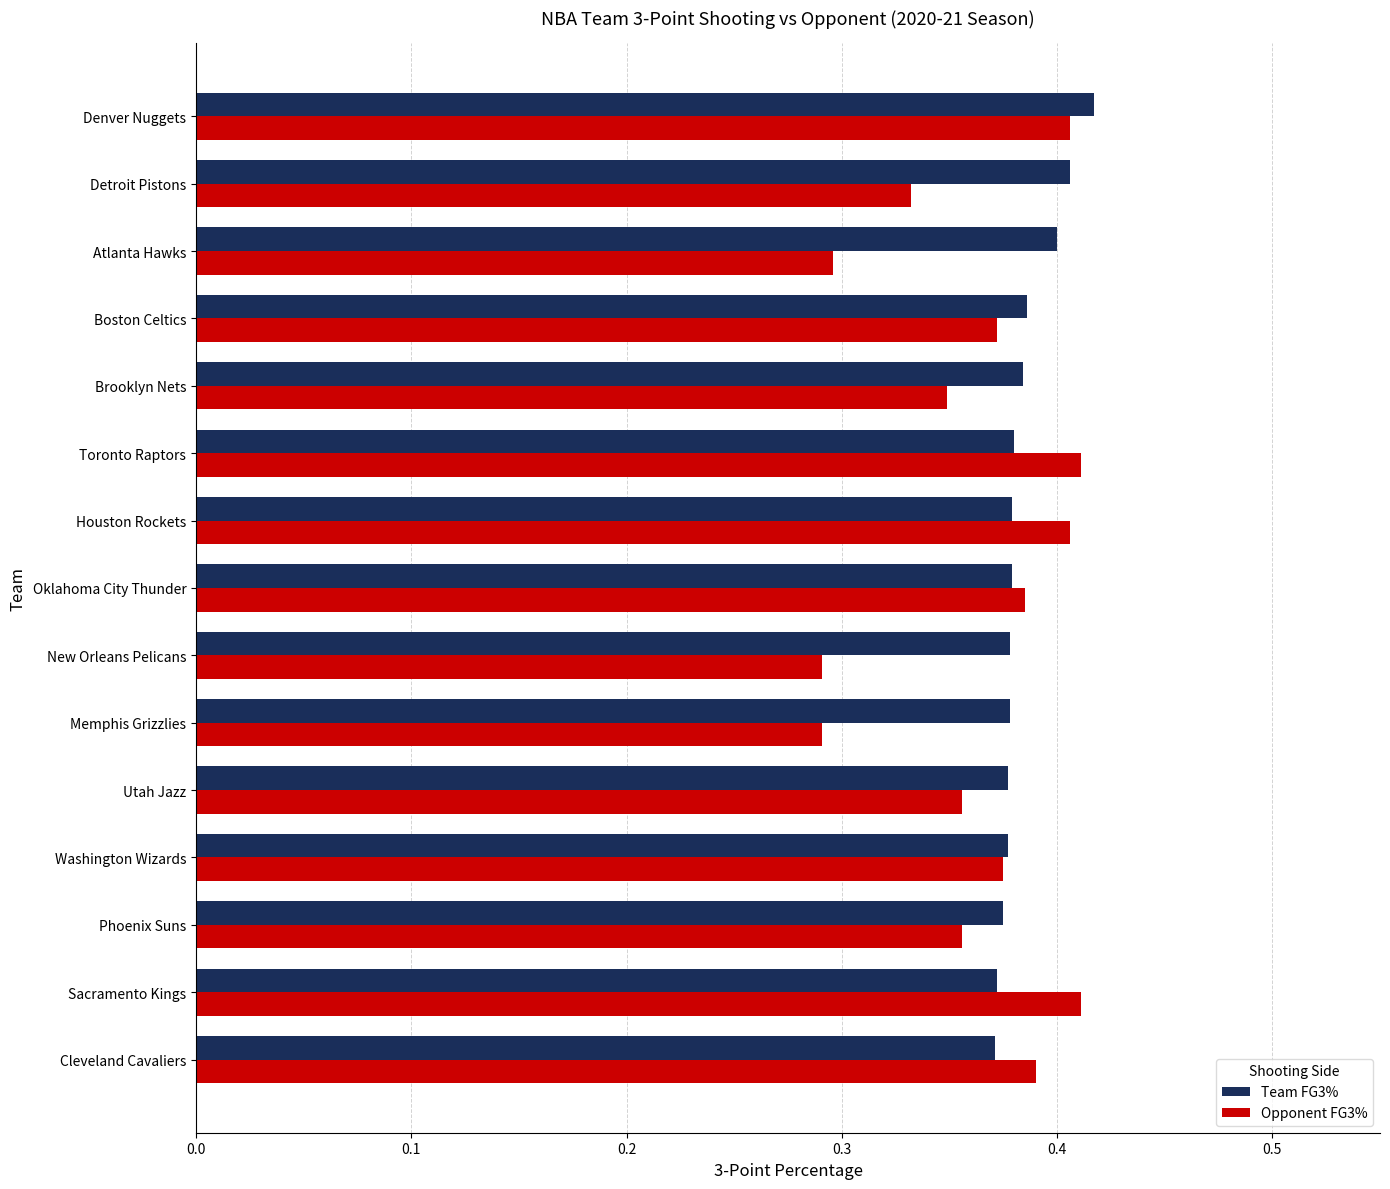

At which category is the sum across all series the highest?

Denver Nuggets